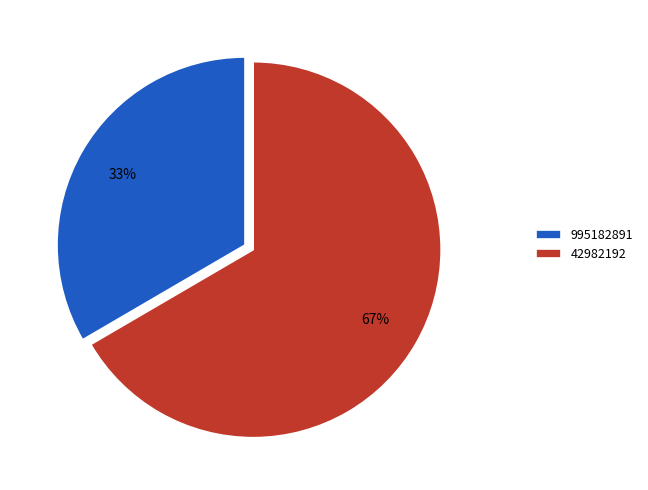

The 995182891 slice represents 33% of the pie. True or false?

True